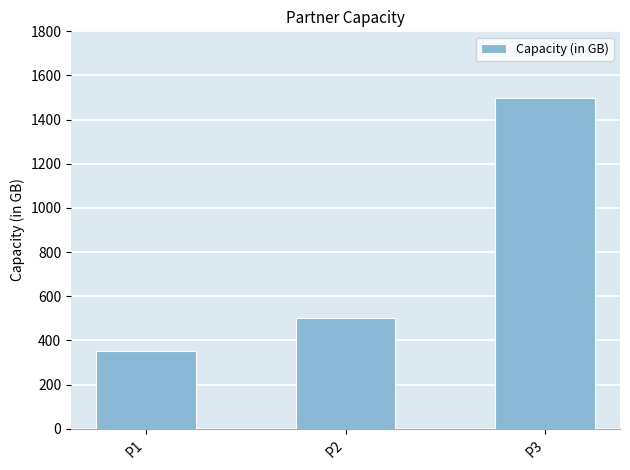

What is the ratio of the value at P3 to the value at P1?

4.3